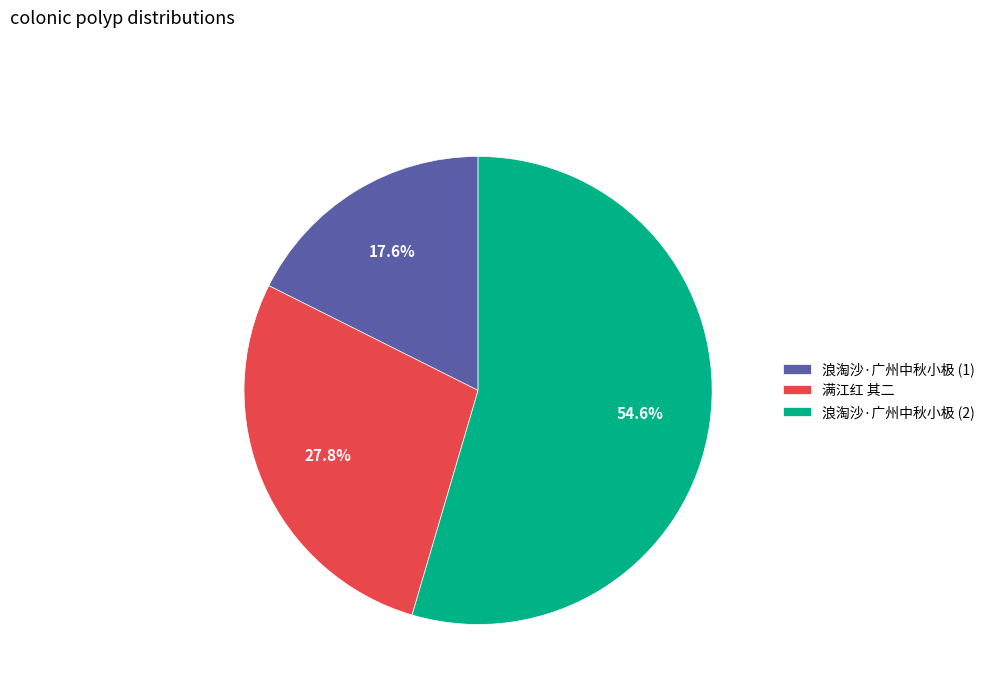

Rank the categories by value from highest to lowest.

浪淘沙·广州中秋小极 (2), 满江红 其二, 浪淘沙·广州中秋小极 (1)